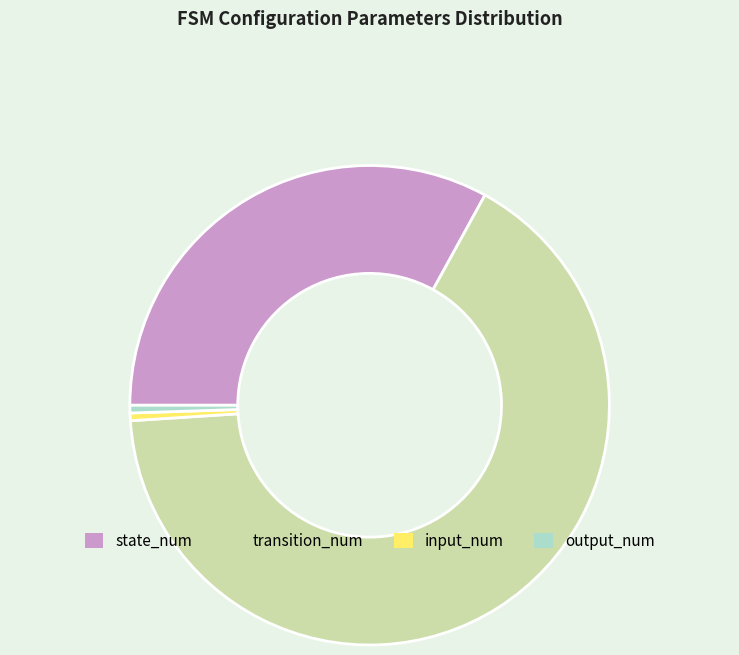

Does state_num represent more than half of the total?

No